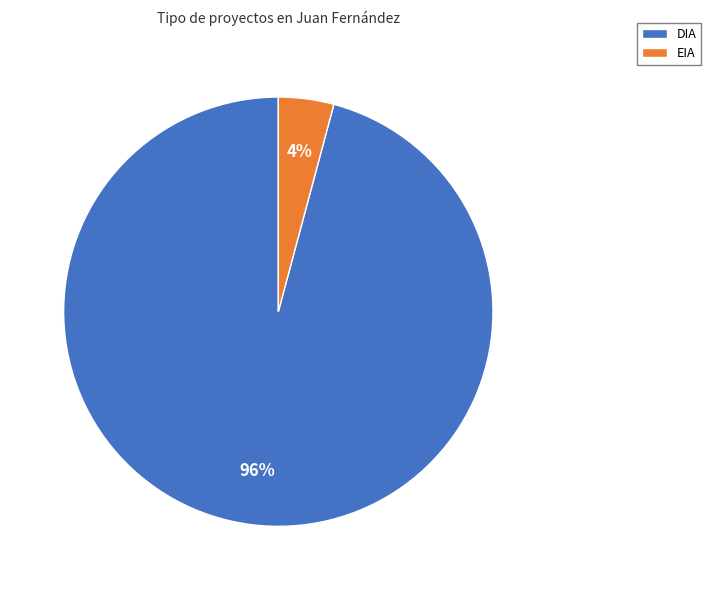

Which has a higher value, DIA or EIA?

DIA